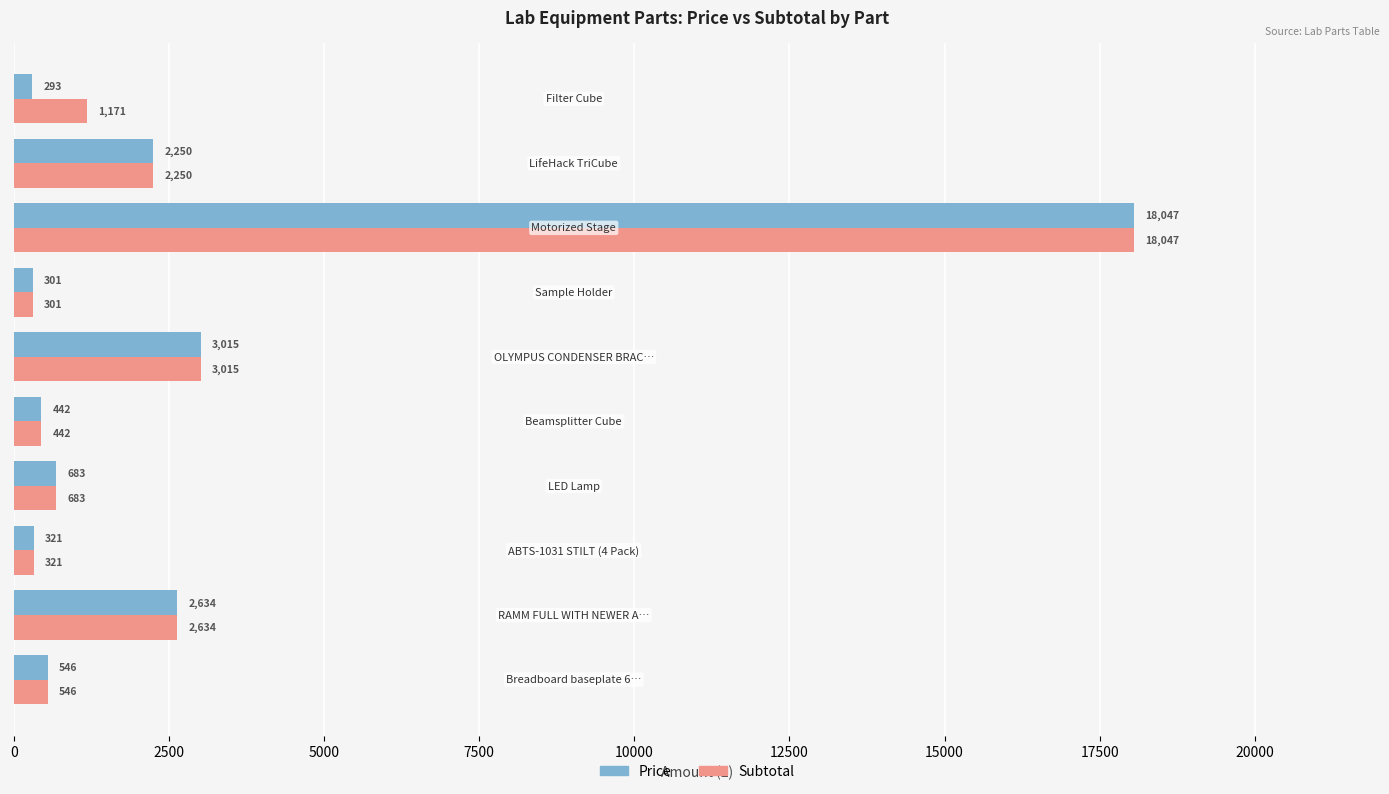

What is the average value of the Subtotal series?

2941.0